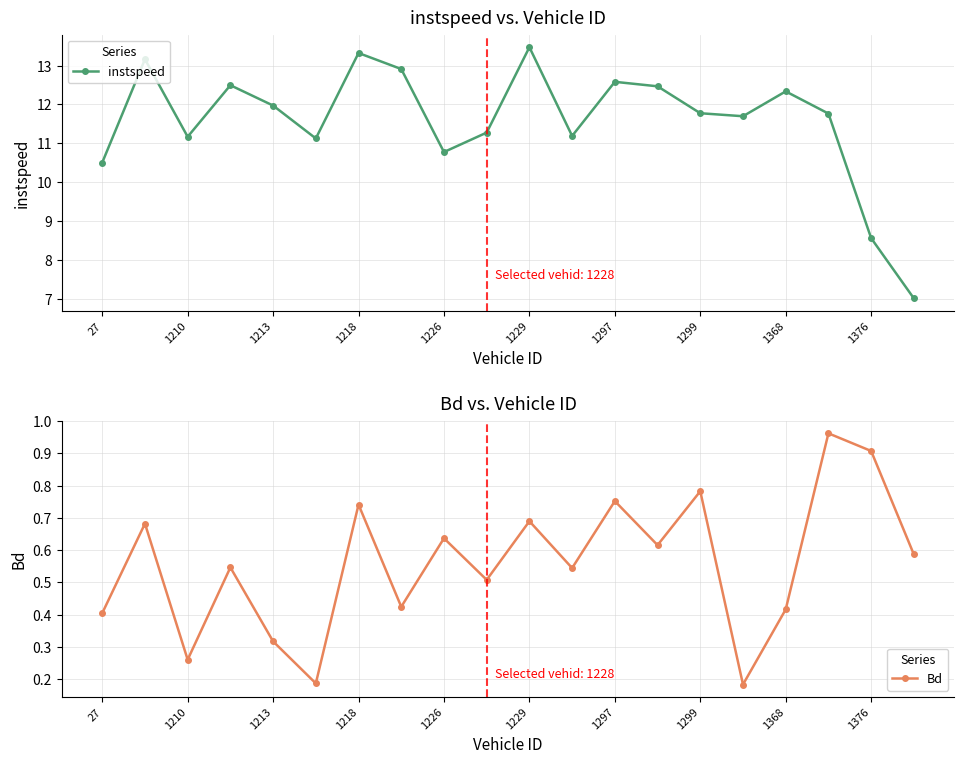

Which category has the lowest value in the Bd series?

15